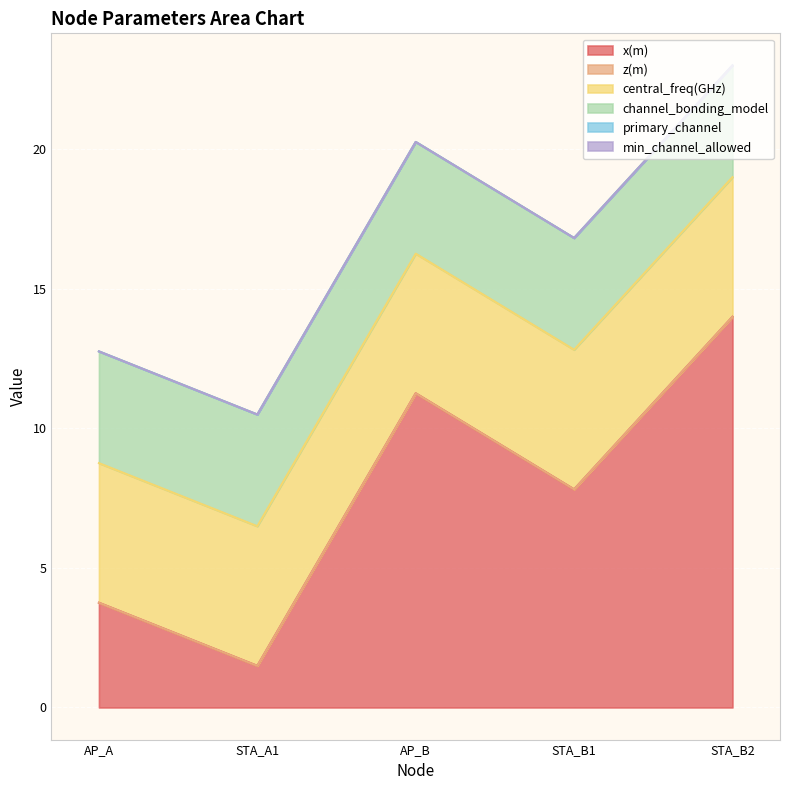

At which label does min_channel_allowed reach its minimum?

AP_A